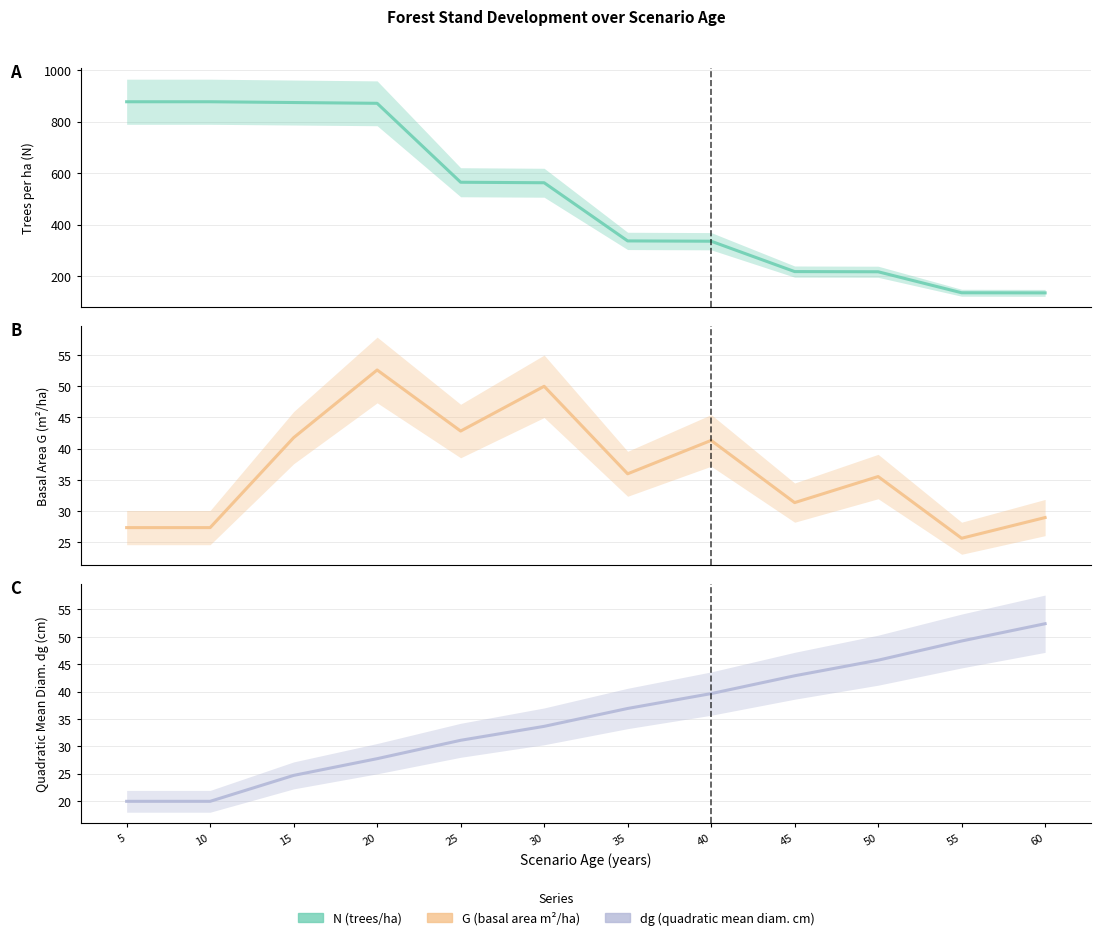

What is the total value across all series at 25?

638.1